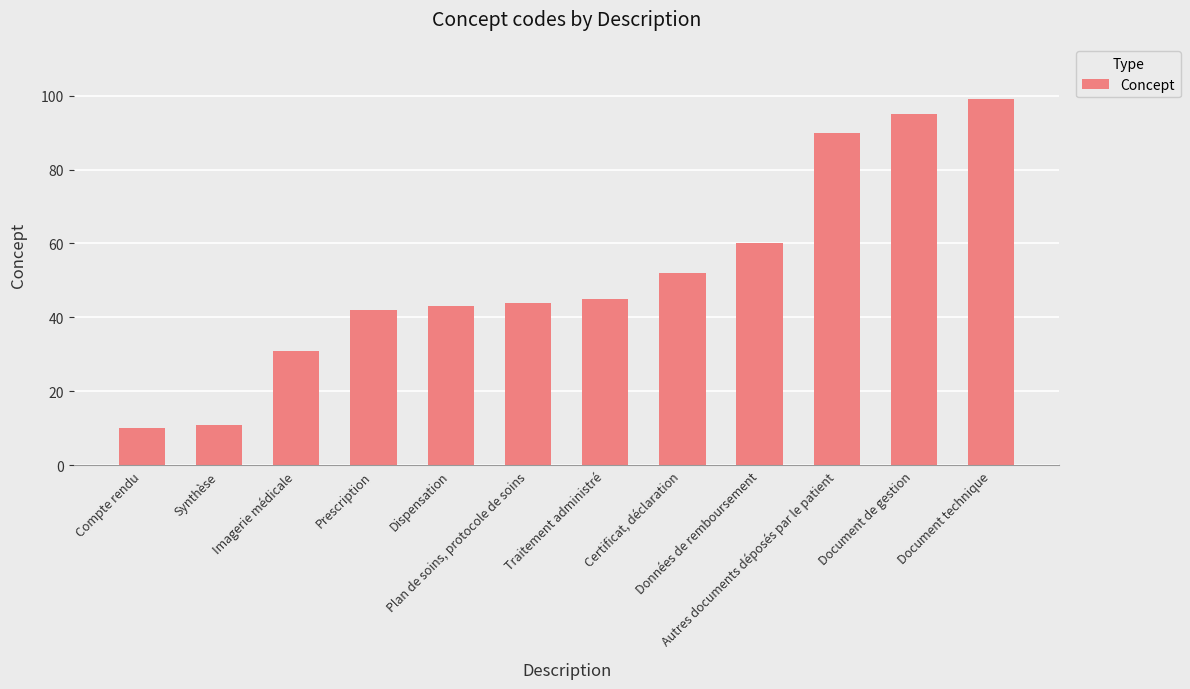

What is the label of the 3rd bar from the left?

Imagerie médicale